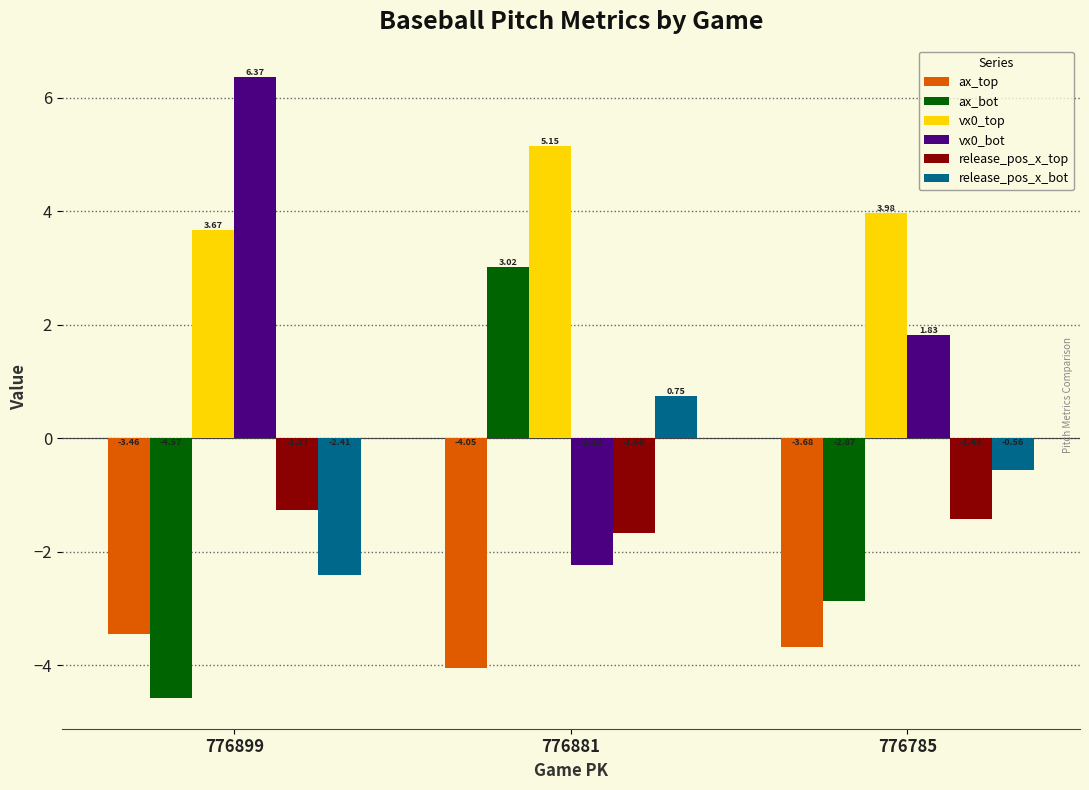

What is the spread (max minus min) of values at 776881?

9.2